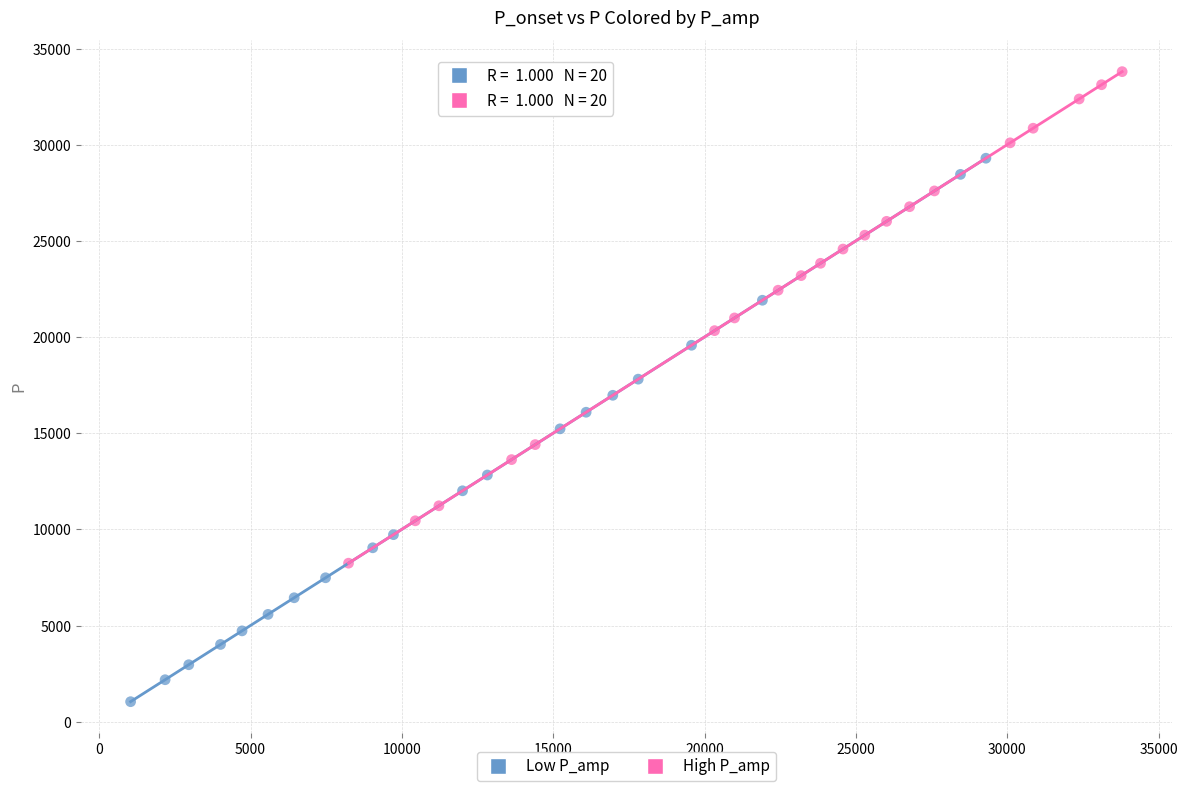

Which series has the largest Y range (max minus min)?

Low P_amp